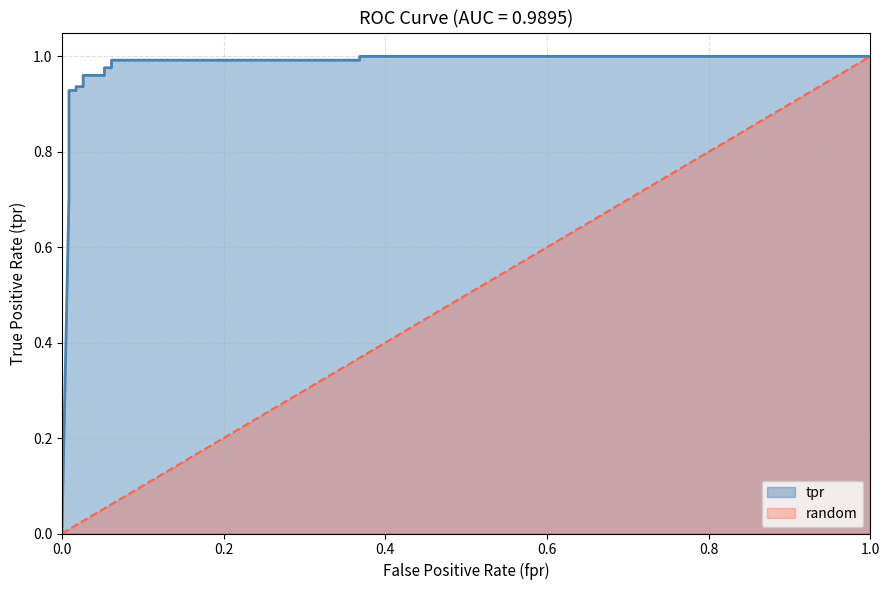

Which label corresponds to the largest value in the chart?

0.3684210526315789